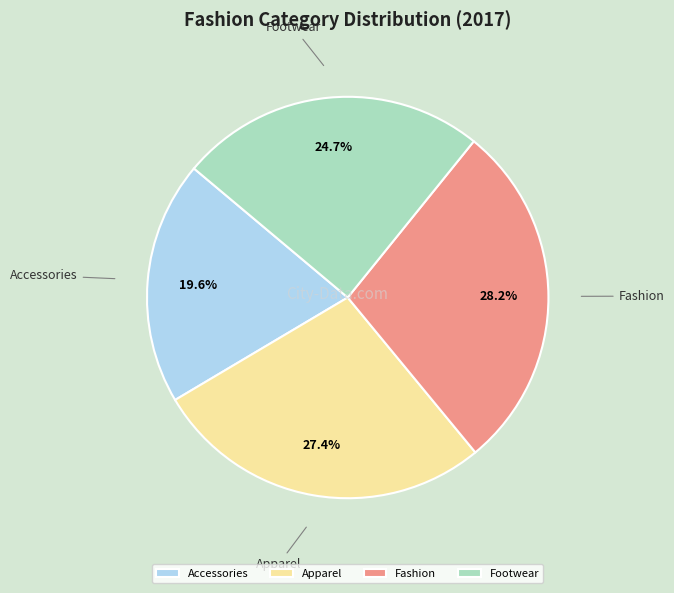

Which slice is the smallest?

Accessories